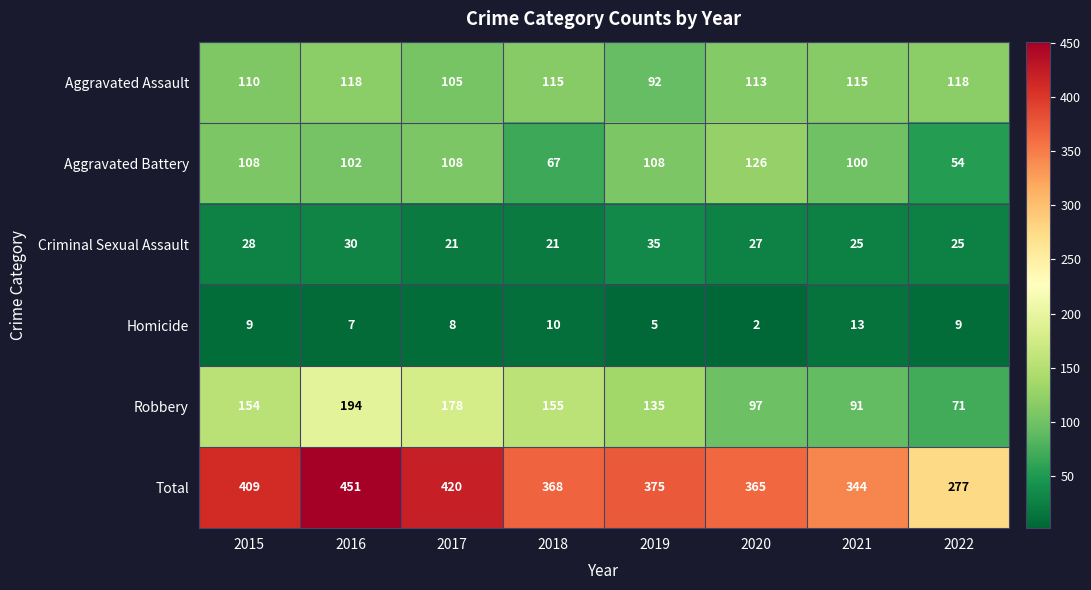

List the series in order of their peak value, lowest first.

Homicide, Criminal Sexual Assault, Aggravated Assault, Aggravated Battery, Robbery, Total